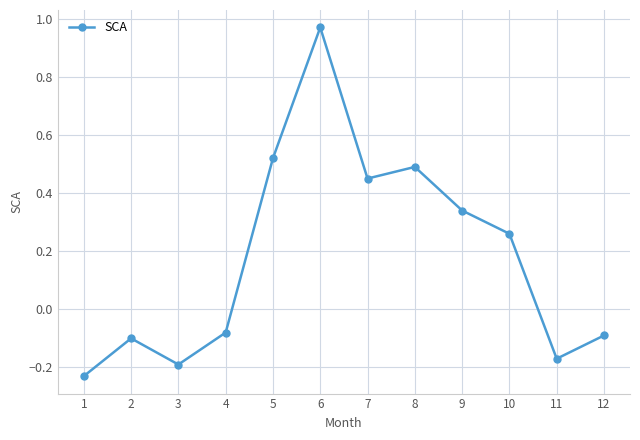

How many values are below zero?

6